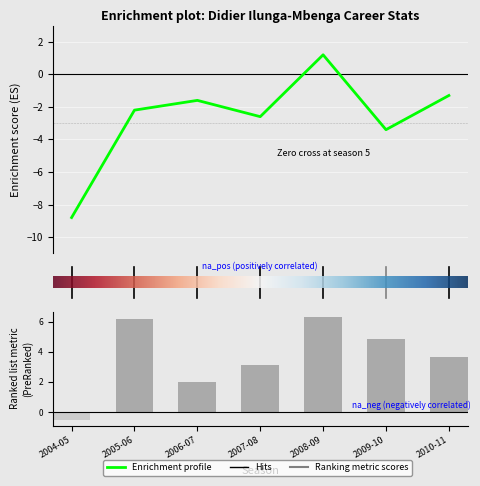

Where is PER nearest to the value 2?

2006-07